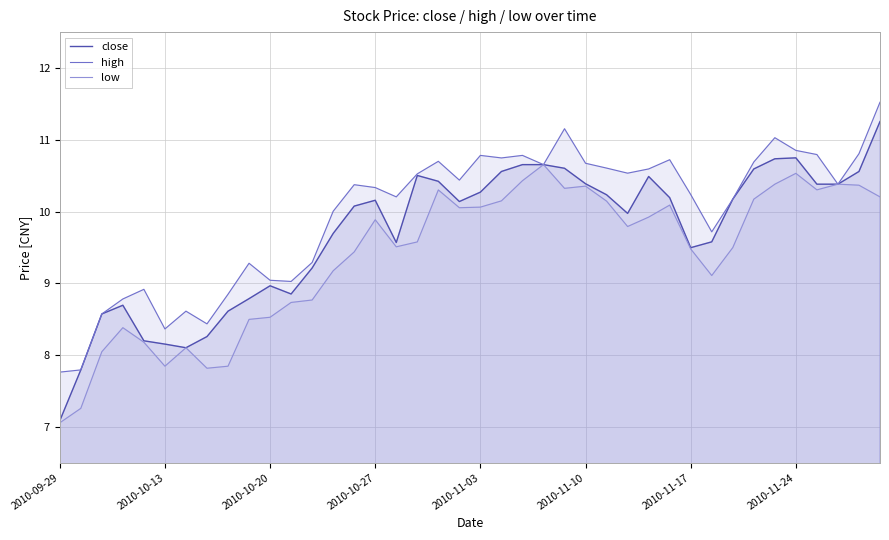

Which series has the widest spread of values?

close